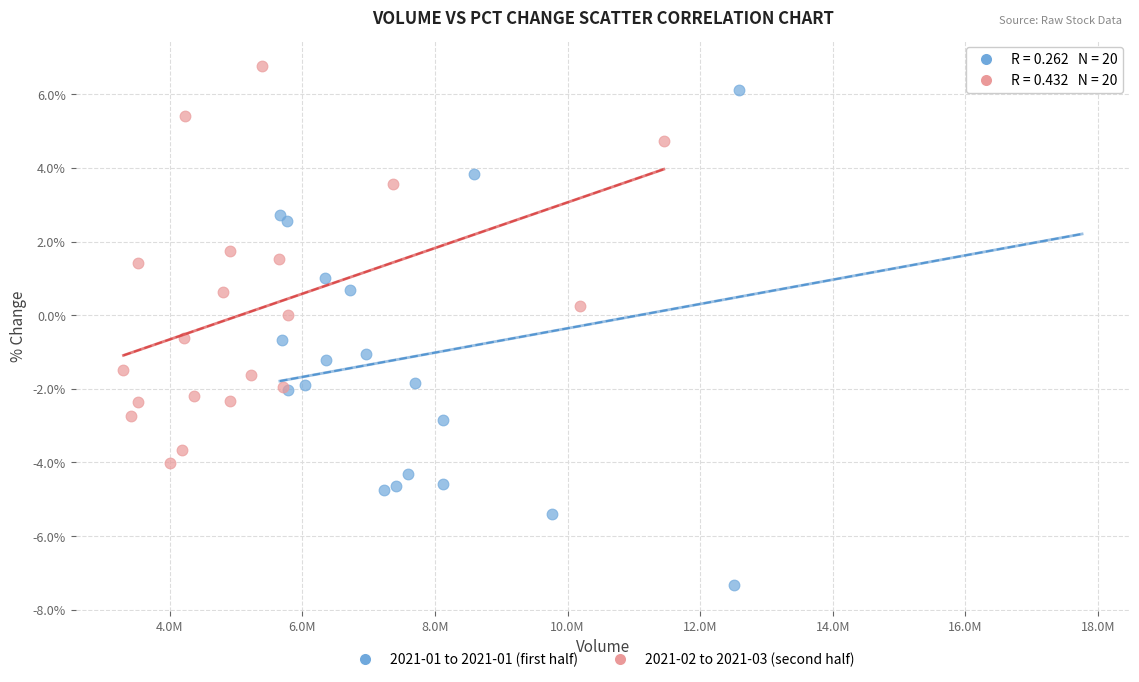

Which series contains the lowest Y value?

2021-01 to 2021-01 (first half)